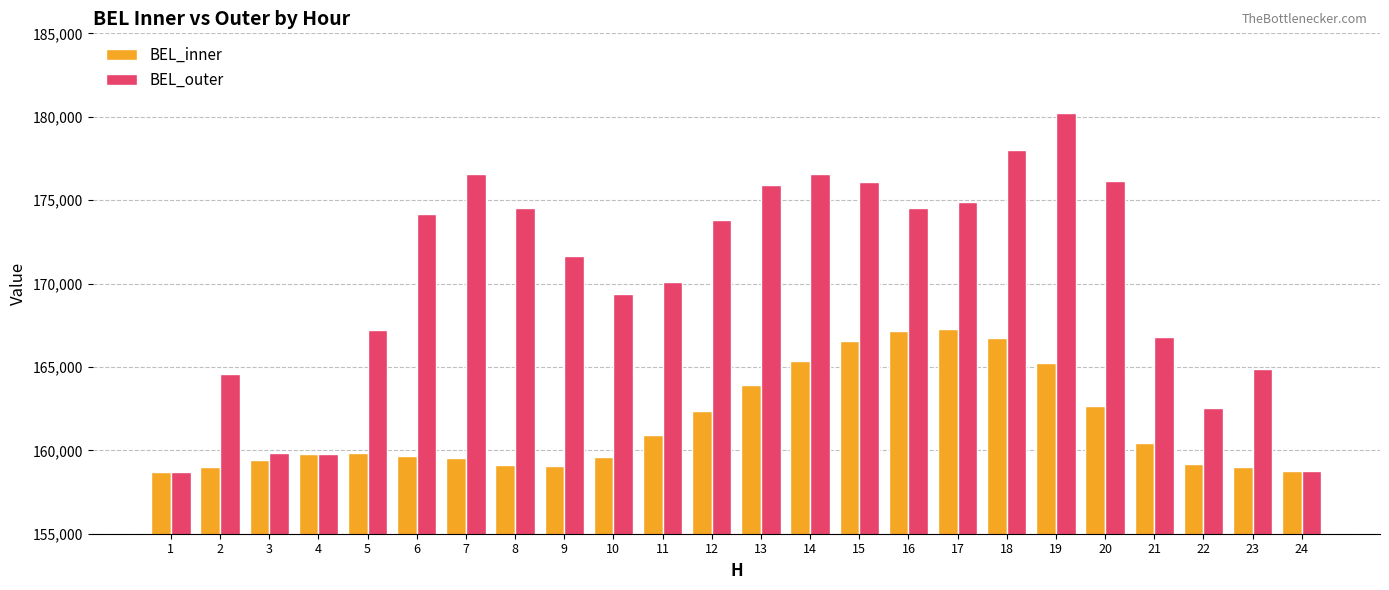

Read the BEL_inner value at 16.

167167.5